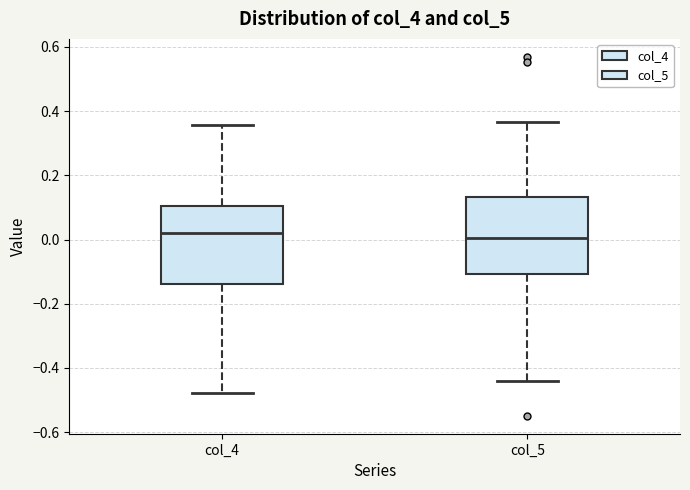

Reading left to right, transcribe this box plot: for each box, give where its median line is, the range the box spans, and where its two whiskers end, as read against the y-axis. The values are not printed on the chart, so give them approximately, as read against the axis.

col_4: median 0.02, box -0.14 to 0.10, whiskers -0.48 to 0.36
col_5: median 0.00, box -0.10 to 0.14, whiskers -0.44 to 0.36